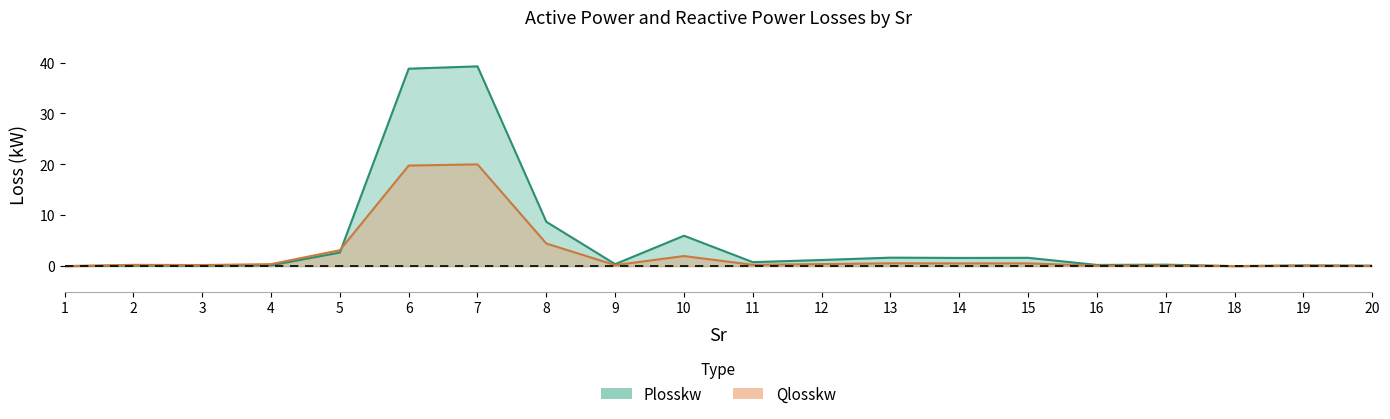

Which series ends up on top after the final intersection of Qlosskw and Plosskw?

Plosskw